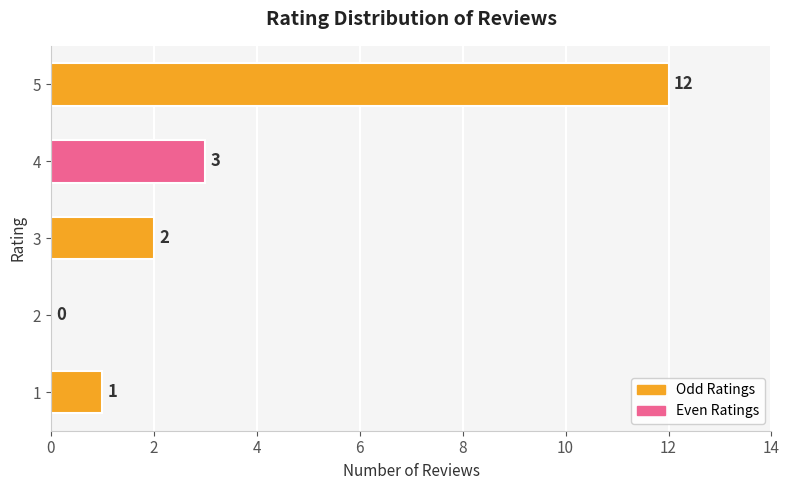

How many positive values are there?

4